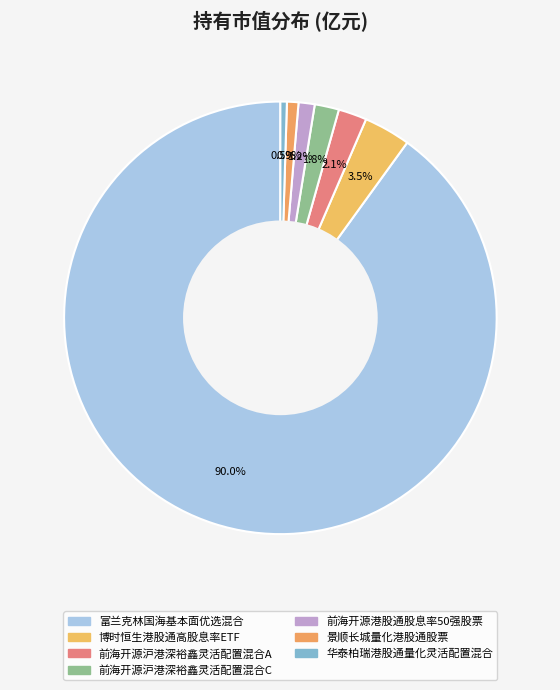

How many segments does this pie chart have?

7